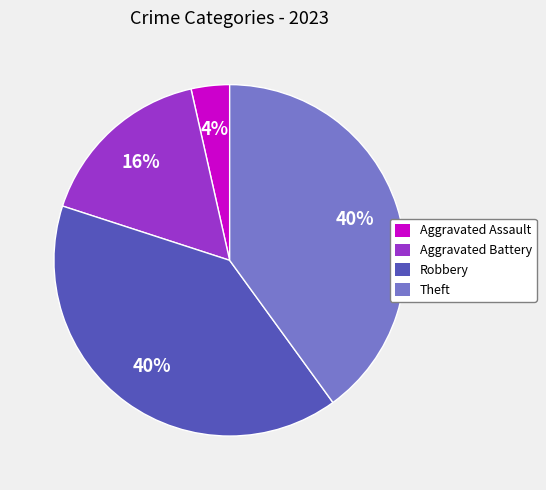

True or false: Aggravated Assault accounts for 17% of the total.

False